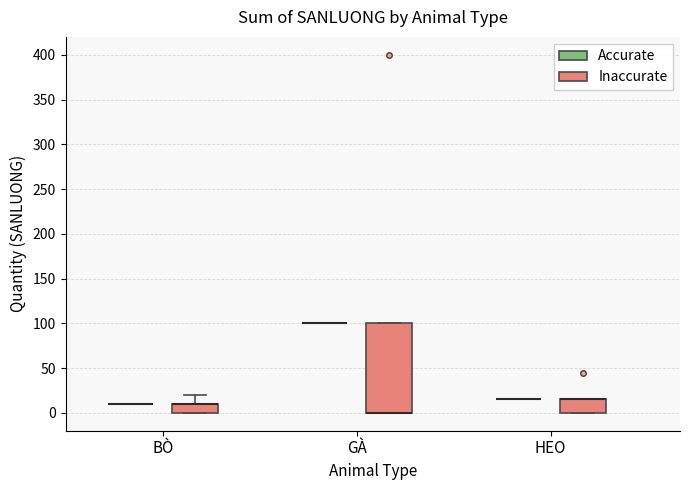

Reading left to right, read every box against the y-axis: the position of its median line, the range the box covers, and the ends of its whiskers. The values are not printed on the chart, so give them approximately, as read against the axis.

BÒ (Accurate): box collapsed to a line at 10, whiskers 10 to 10
BÒ (Inaccurate): median 10 (drawn on the box's upper edge), box 0 to 10, whiskers 0 to 20
GÀ (Accurate): box collapsed to a line at 100, whiskers 100 to 100
GÀ (Inaccurate): median 0 (drawn on the box's lower edge), box 0 to 100, whiskers 0 to 100
HEO (Accurate): box collapsed to a line at 15, whiskers 15 to 15
HEO (Inaccurate): median 15 (drawn on the box's upper edge), box 0 to 15, whiskers 0 to 15